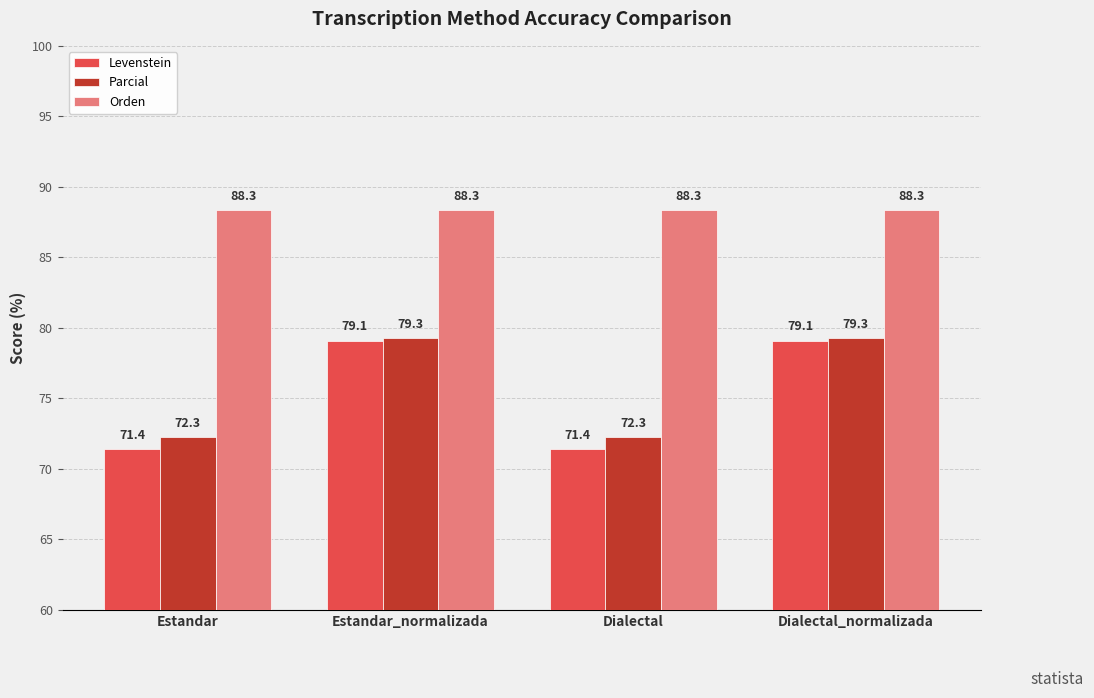

Reading left to right, transcribe all the data shown in this chart.

Levenstein: 71.4	79.1	71.4	79.1
Parcial: 72.3	79.3	72.3	79.3
Orden: 88.3	88.3	88.3	88.3